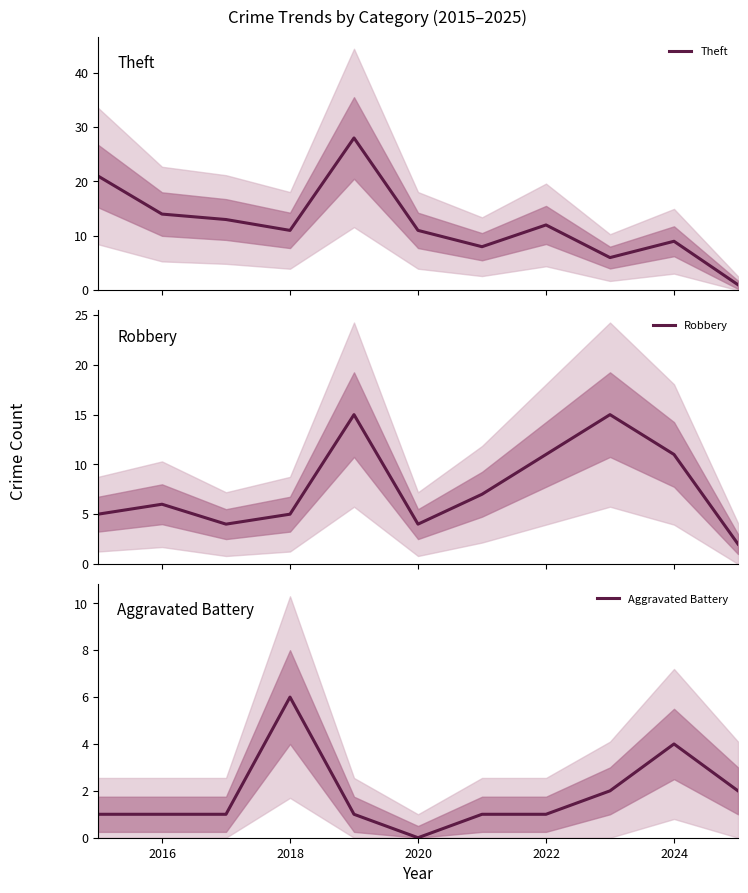

At which label does Aggravated Battery reach its minimum?

2020